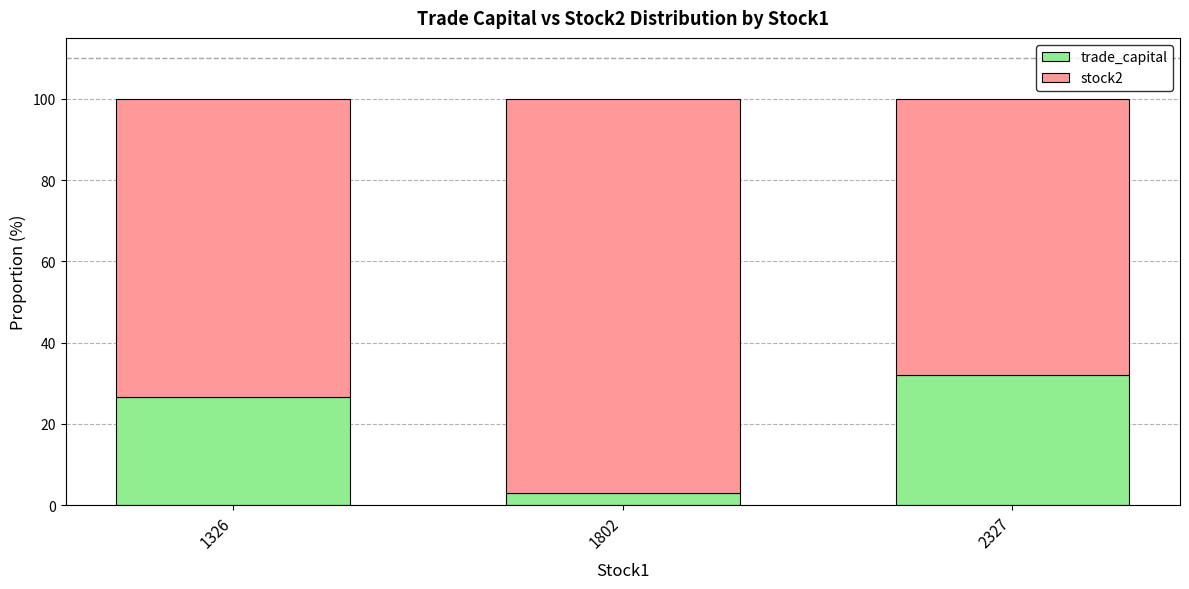

Read the trade_capital value at 1802.

3.0